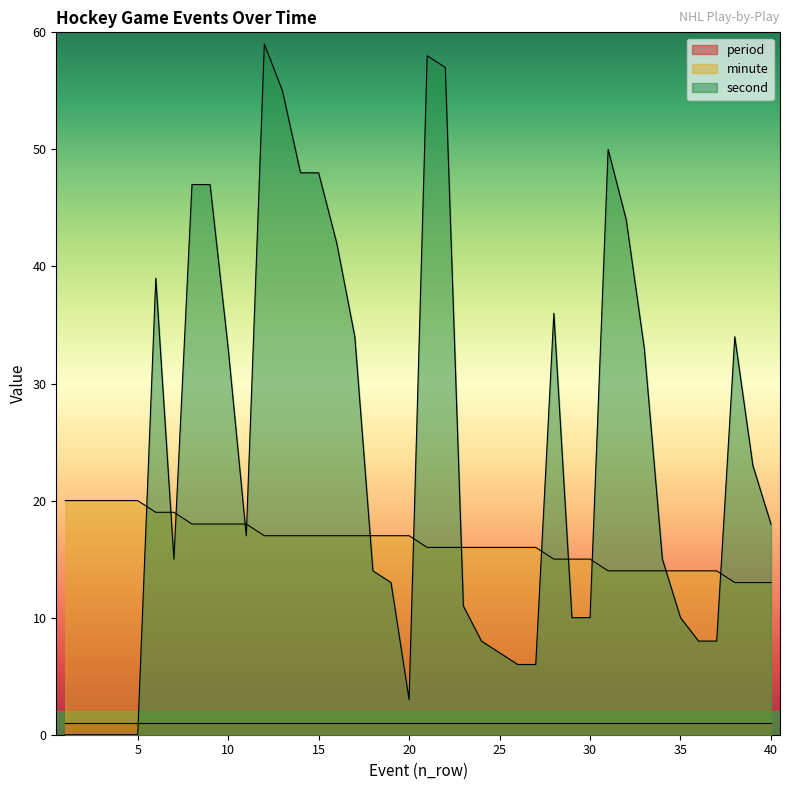

At which label is minute closest to 16?

21